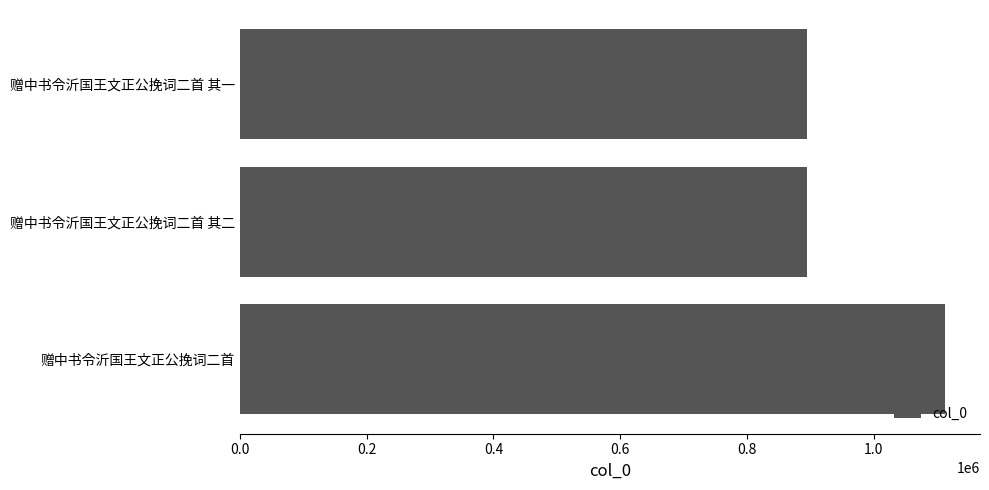

Is it true that the value at 赠中书令沂国王文正公挽词二首 is 1112273?

True